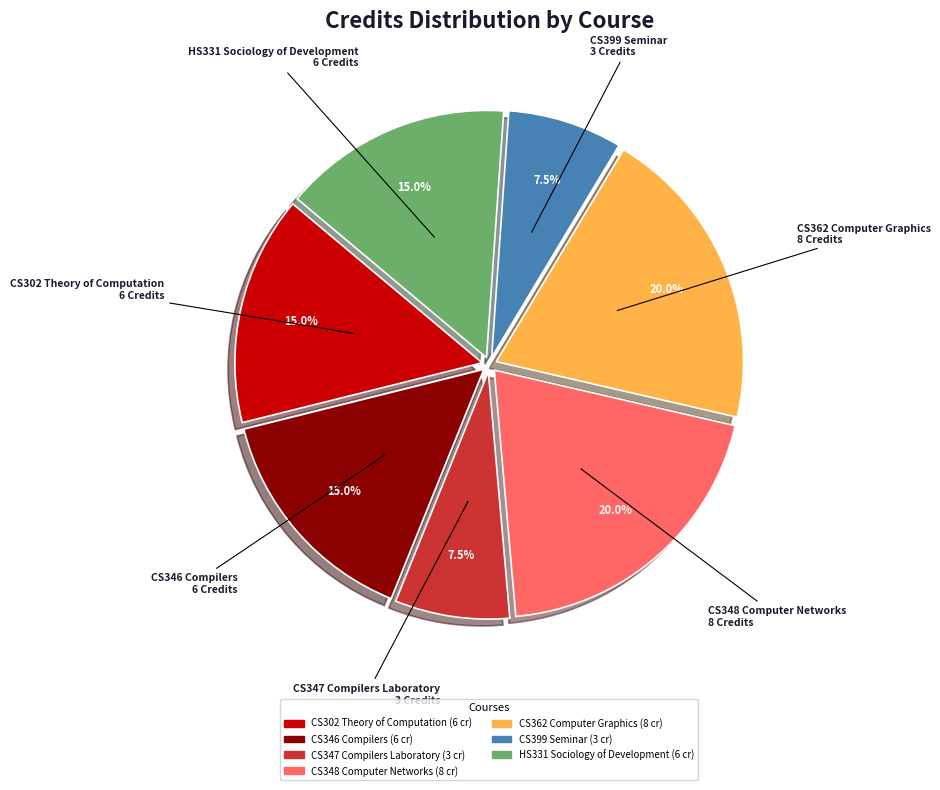

How many segments does this pie chart have?

7